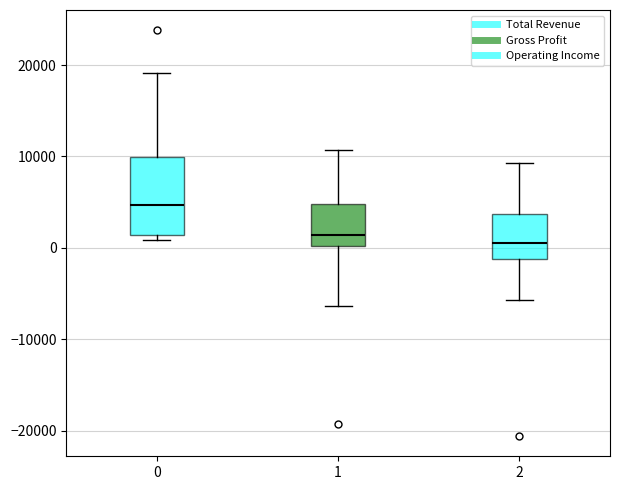

Reading left to right, read every box against the y-axis: the position of its median line, the range the box covers, and the ends of its whiskers. The values are not printed on the chart, so give them approximately, as read against the axis.

0: median 5000, box 1000 to 10000, whiskers 1000 (just below the box's lower edge) to 19000
1: median 1000, box 0 to 5000, whiskers -6000 to 11000
2: median 1000, box -1000 to 4000, whiskers -6000 to 9000